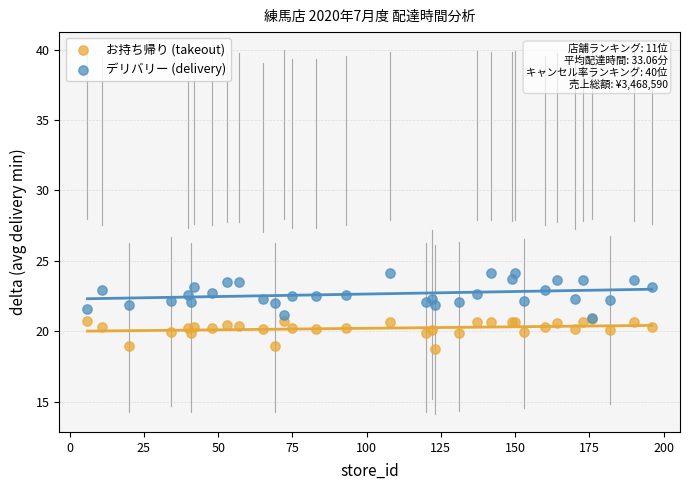

Which series contains the lowest Y value?

お持ち帰り (takeout)